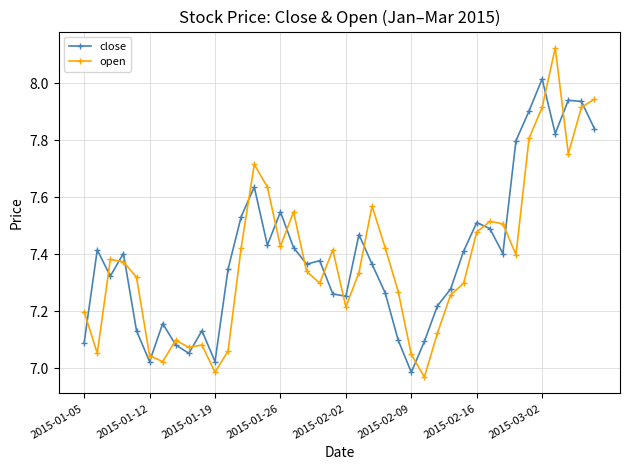

At how many categories does at least one series exceed 7?

40